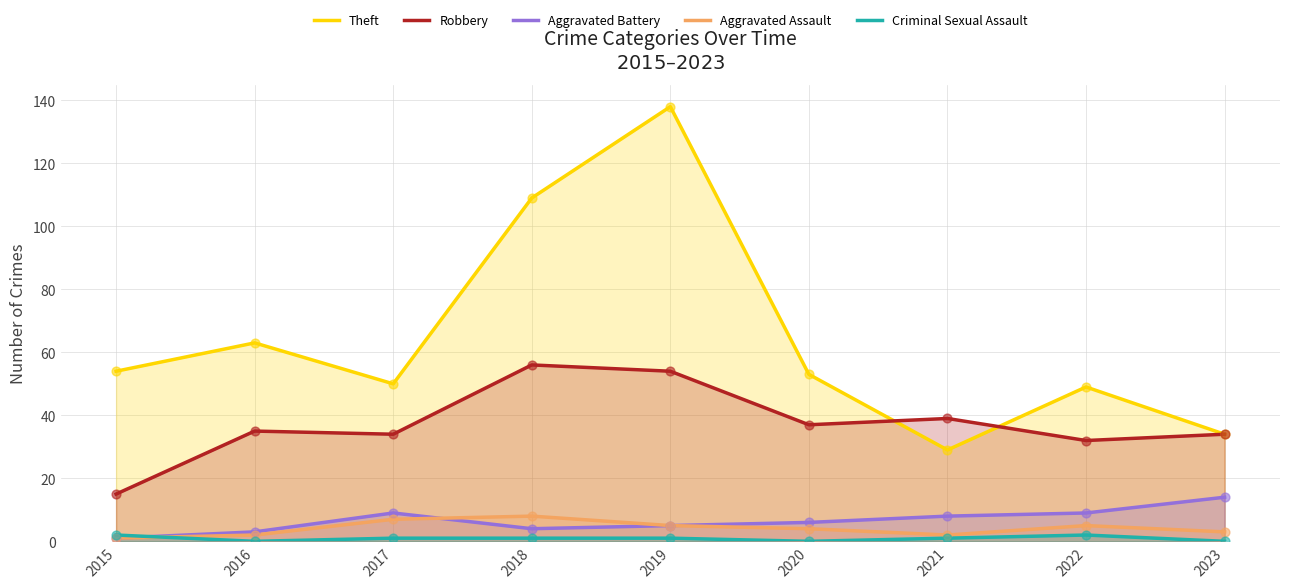

At how many categories does at least one series exceed 105?

2